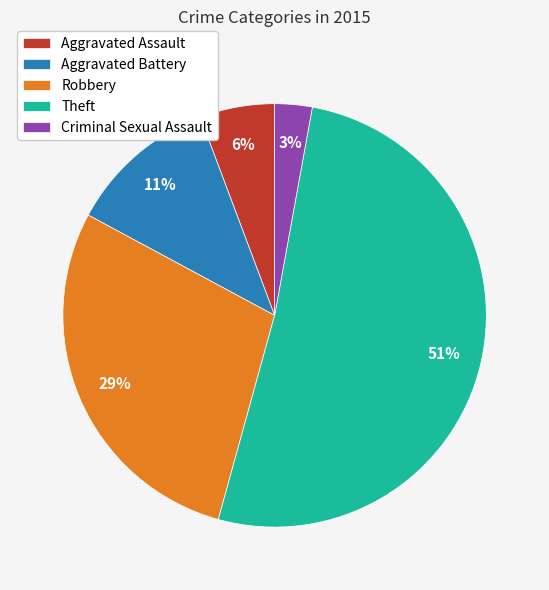

To the nearest percent, what is the average slice percentage?

20%